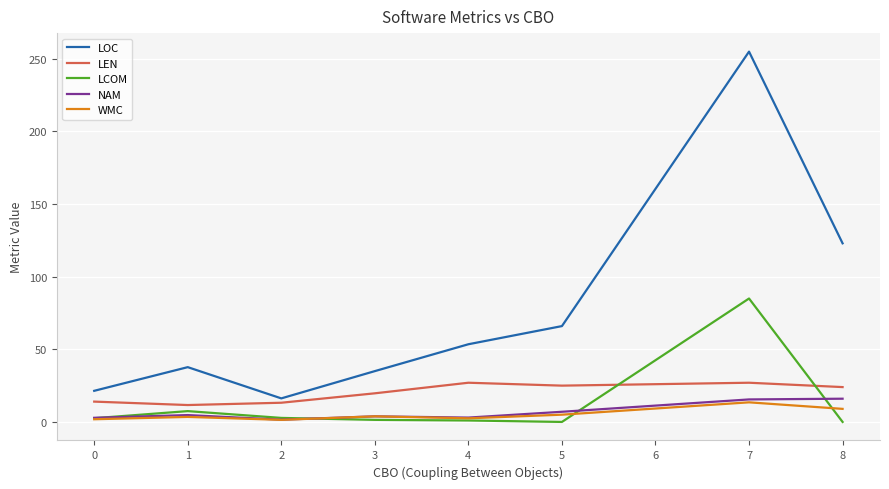

True or false: LOC has a value of 72.2 at 7.

False